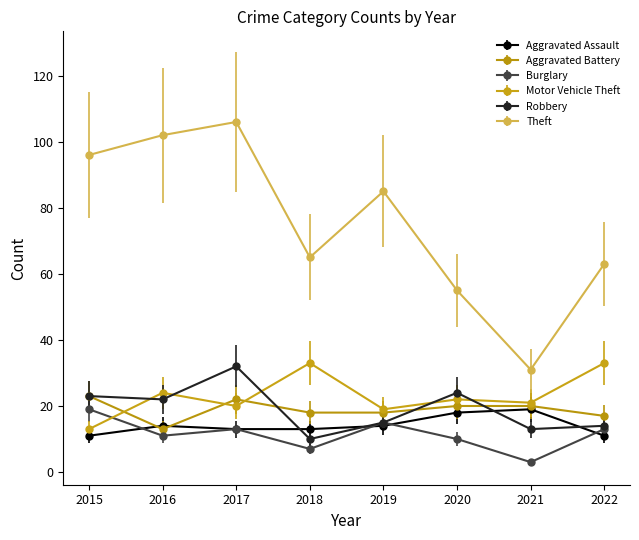

How many series are shown in this chart?

6